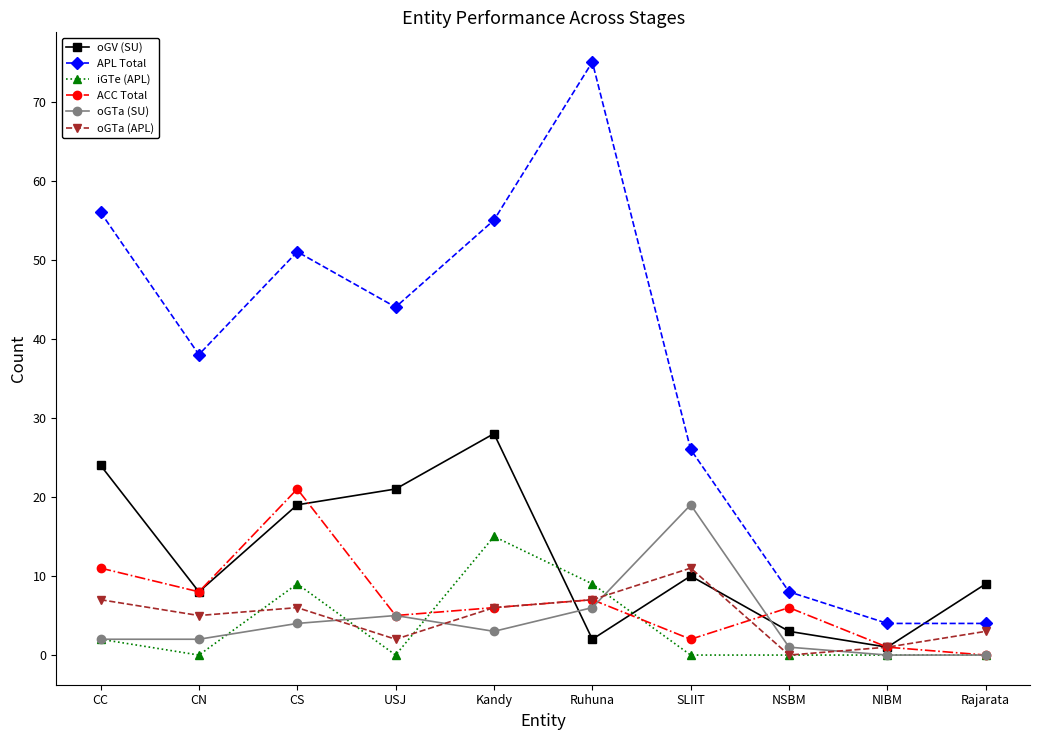

Reading left to right, list all the values displayed in this chart.

oGV (SU): CC=24	CN=8	CS=19	USJ=21	Kandy=28	Ruhuna=2	SLIIT=10	NSBM=3	NIBM=1	Rajarata=9
APL Total: CC=56	CN=38	CS=51	USJ=44	Kandy=55	Ruhuna=75	SLIIT=26	NSBM=8	NIBM=4	Rajarata=4
iGTe (APL): CC=2	CN=0	CS=9	USJ=0	Kandy=15	Ruhuna=9	SLIIT=0	NSBM=0	NIBM=0	Rajarata=0
ACC Total: CC=11	CN=8	CS=21	USJ=5	Kandy=6	Ruhuna=7	SLIIT=2	NSBM=6	NIBM=1	Rajarata=0
oGTa (SU): CC=2	CN=2	CS=4	USJ=5	Kandy=3	Ruhuna=6	SLIIT=19	NSBM=1	NIBM=0	Rajarata=0
oGTa (APL): CC=7	CN=5	CS=6	USJ=2	Kandy=6	Ruhuna=7	SLIIT=11	NSBM=0	NIBM=1	Rajarata=3